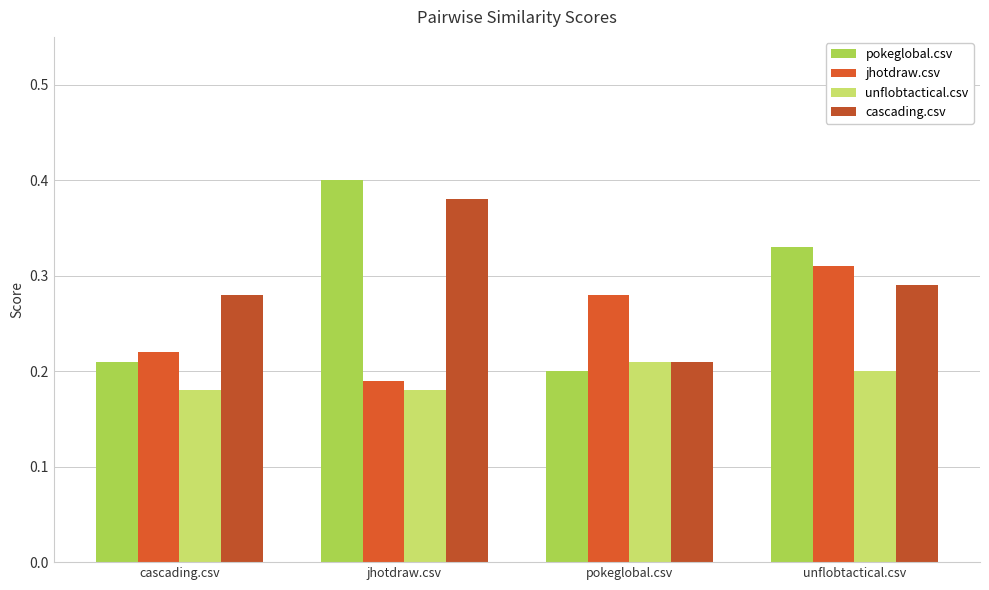

Count the cascading.csv values in the range 0 to 1.

4